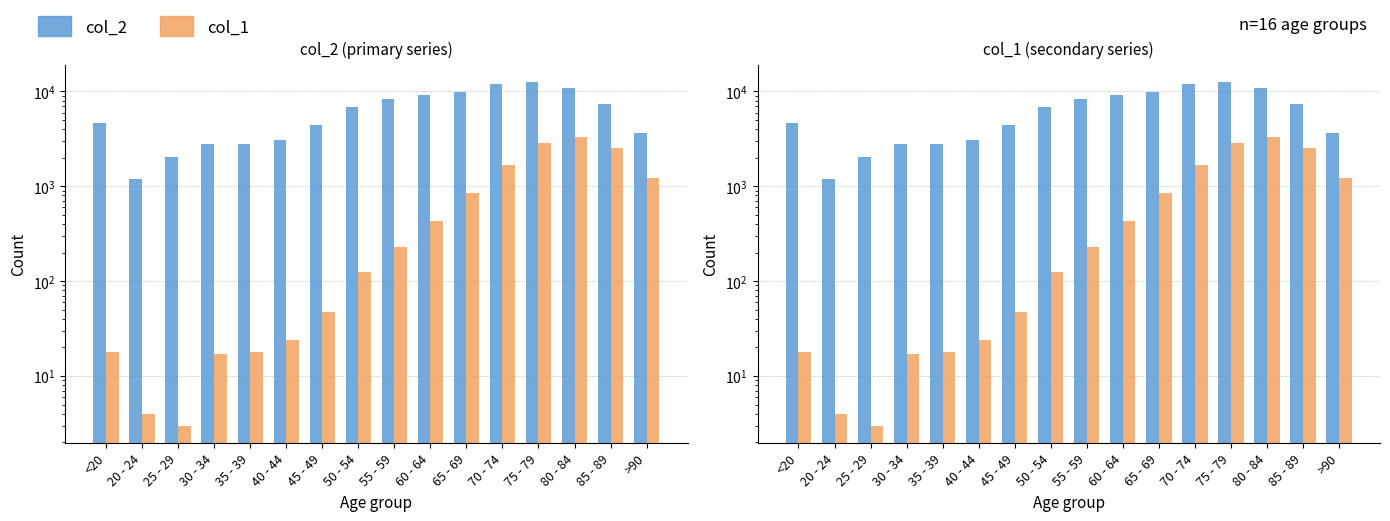

Which series has the widest spread of values?

col_2